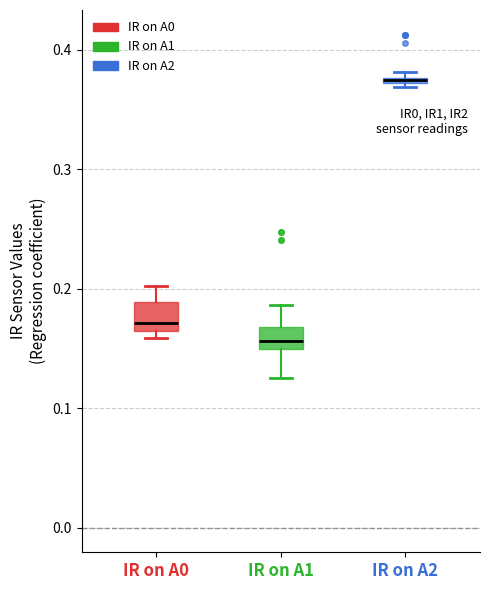

Where does the median line of the box for IR on A1 sit on the y-axis? The values are not printed on the chart, so give them approximately, as read against the axis.

0.16